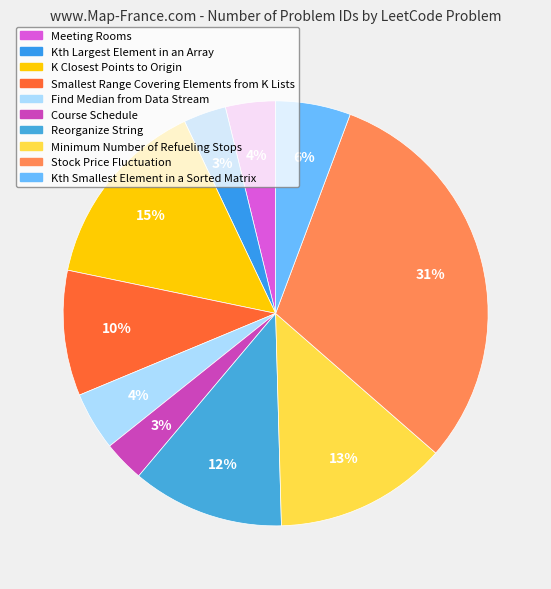

The Course Schedule slice represents 3% of the pie. True or false?

True